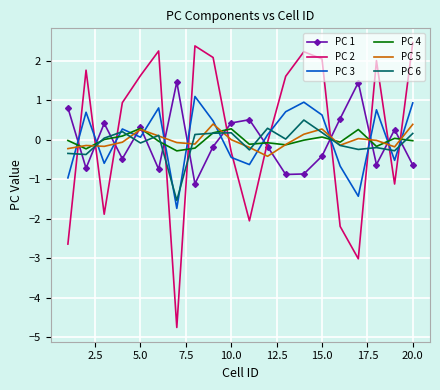

Which series has the widest spread of values?

PC 2